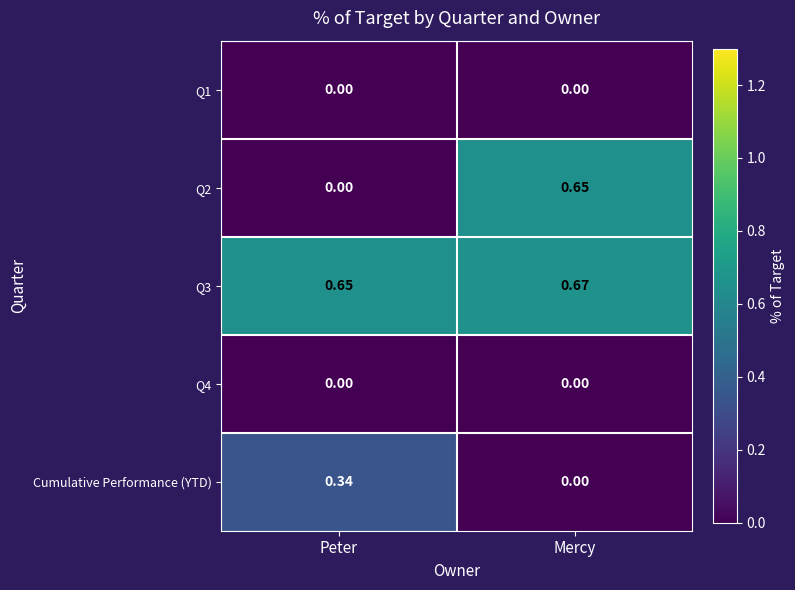

Is the value of Q2 at Mercy greater than the value of Q1 at Peter?

Yes